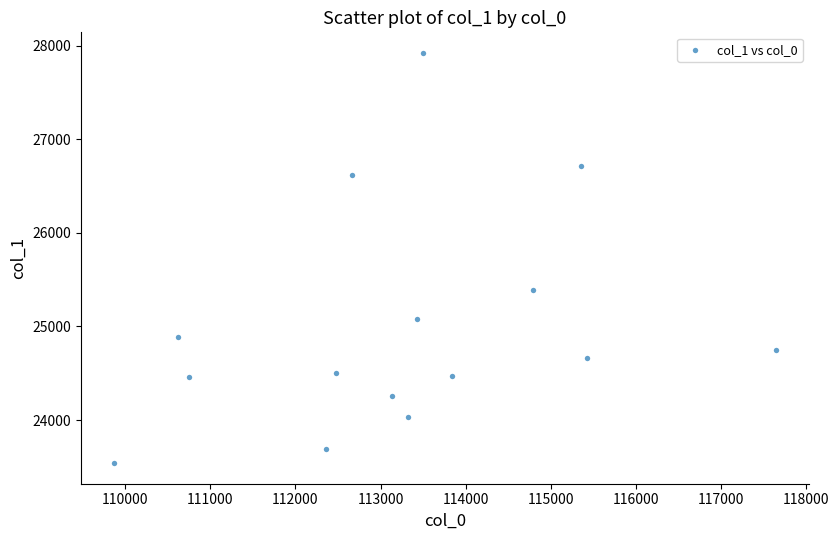

What is the range of Y values (max minus min)?

4383.0